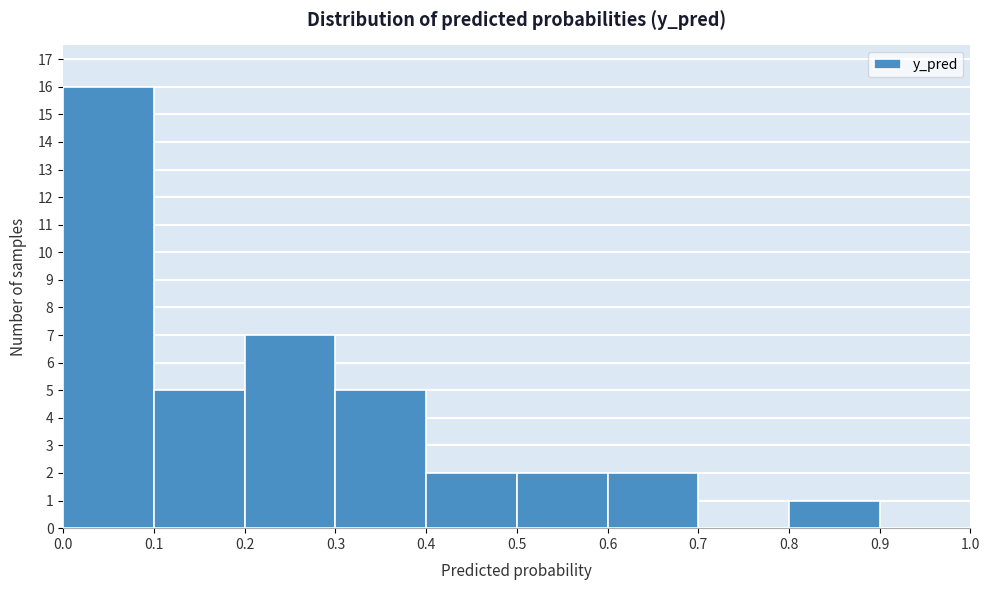

Reading left to right, transcribe this chart: for each bar, give the range it covers on the x-axis and its height. The values are not printed on the chart, so give them approximately, as read against the axis.

0.0 to 0.1: 16
0.1 to 0.2: 5
0.2 to 0.3: 7
0.3 to 0.4: 5
0.4 to 0.5: 2
0.5 to 0.6: 2
0.6 to 0.7: 2
0.7 to 0.8: 0
0.8 to 0.9: 1
0.9 to 1.0: 0